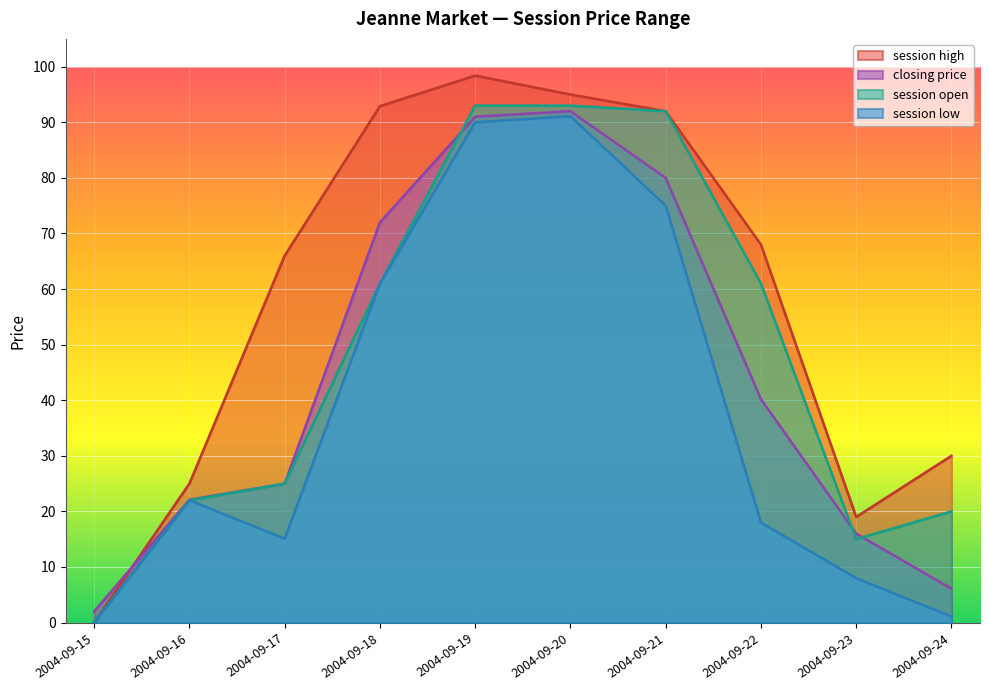

List the labels in order of session low value, smallest first.

2004-09-15, 2004-09-24, 2004-09-23, 2004-09-17, 2004-09-22, 2004-09-16, 2004-09-18, 2004-09-21, 2004-09-19, 2004-09-20